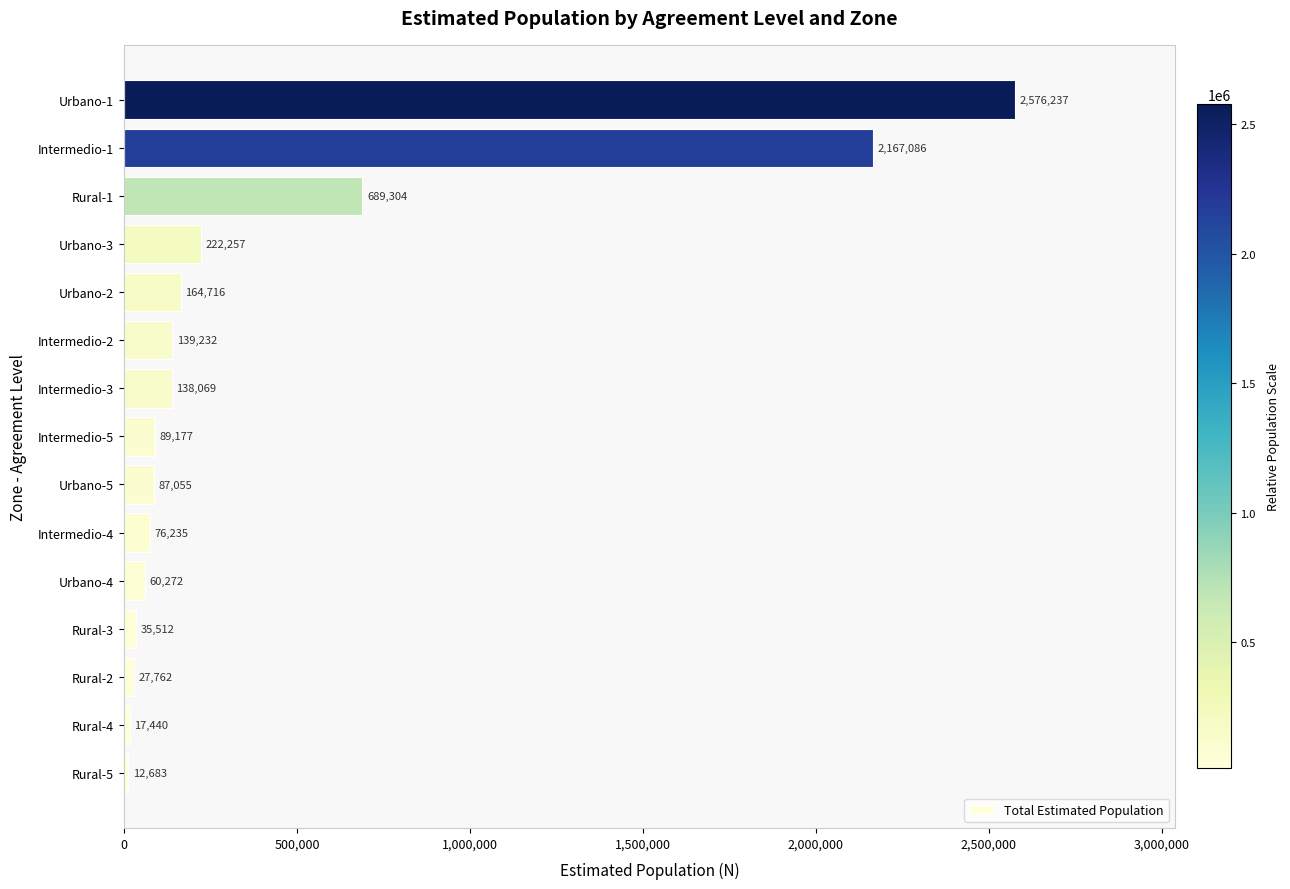

Which label corresponds to the largest value in the chart?

Urbano-1